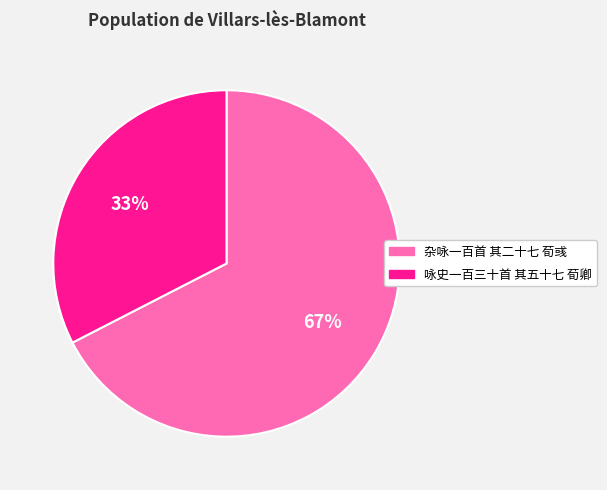

What percentage is the 咏史一百三十首 其五十七 荀卿 slice, to the nearest percent?

33%